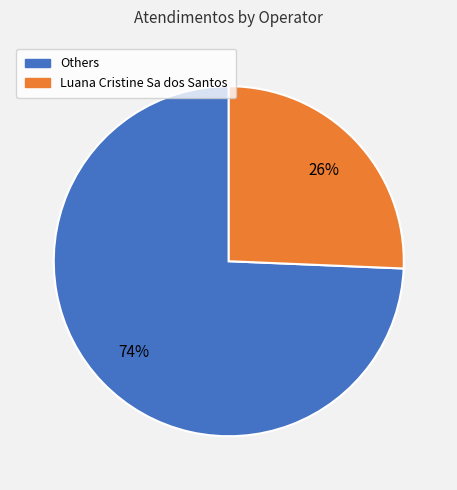

How many slices are in this pie chart?

2